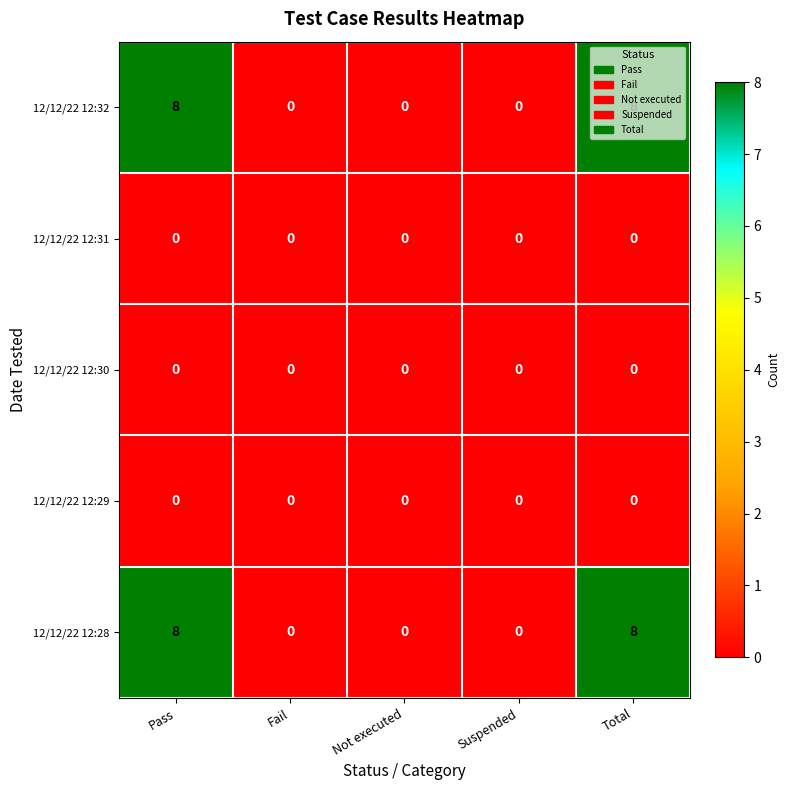

What is the average value of the 12/12/22 12:28 series?

3